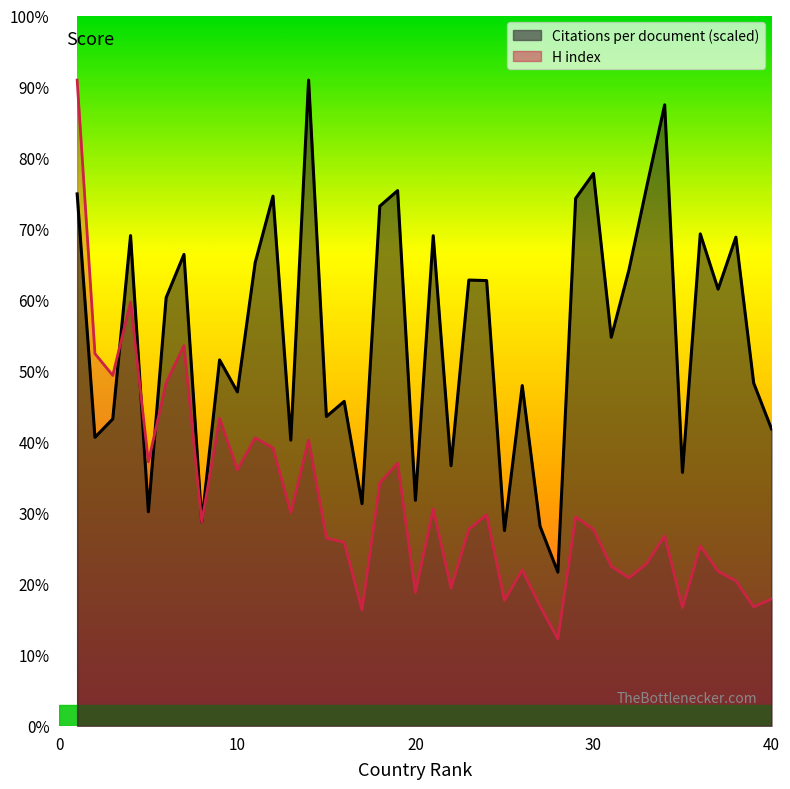

Where is the first local maximum for Citations per document?

4